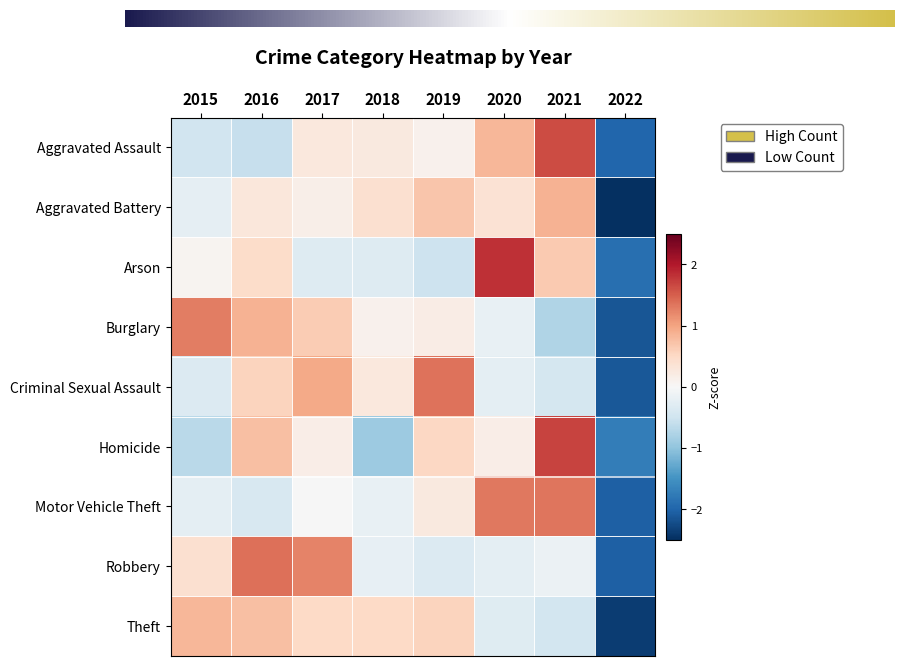

Between 2017 and 2019, which series saw the biggest shift?

Robbery